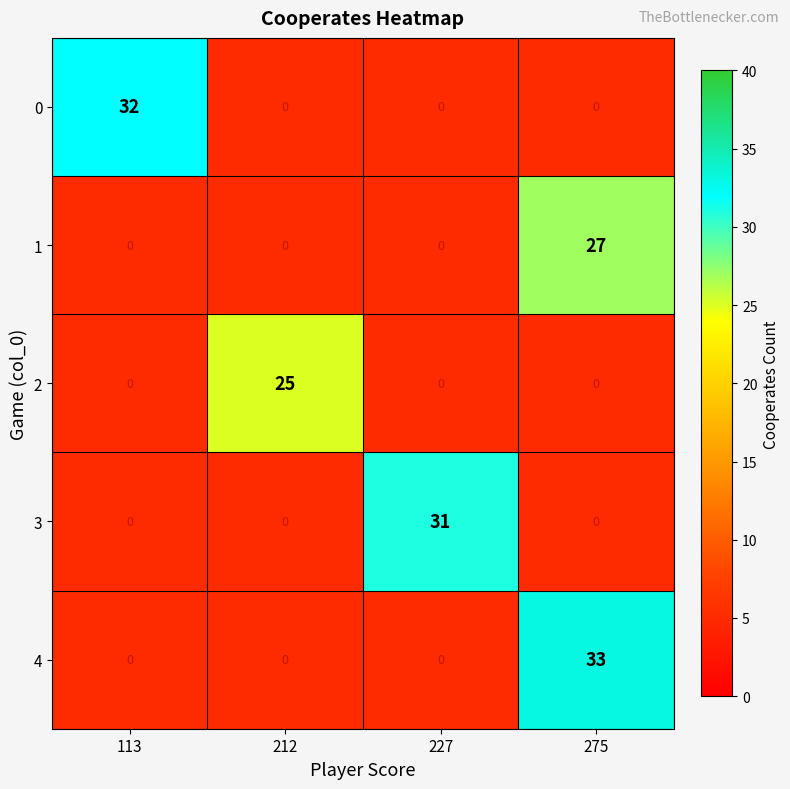

Between 212 and 275, which series saw the biggest shift?

4